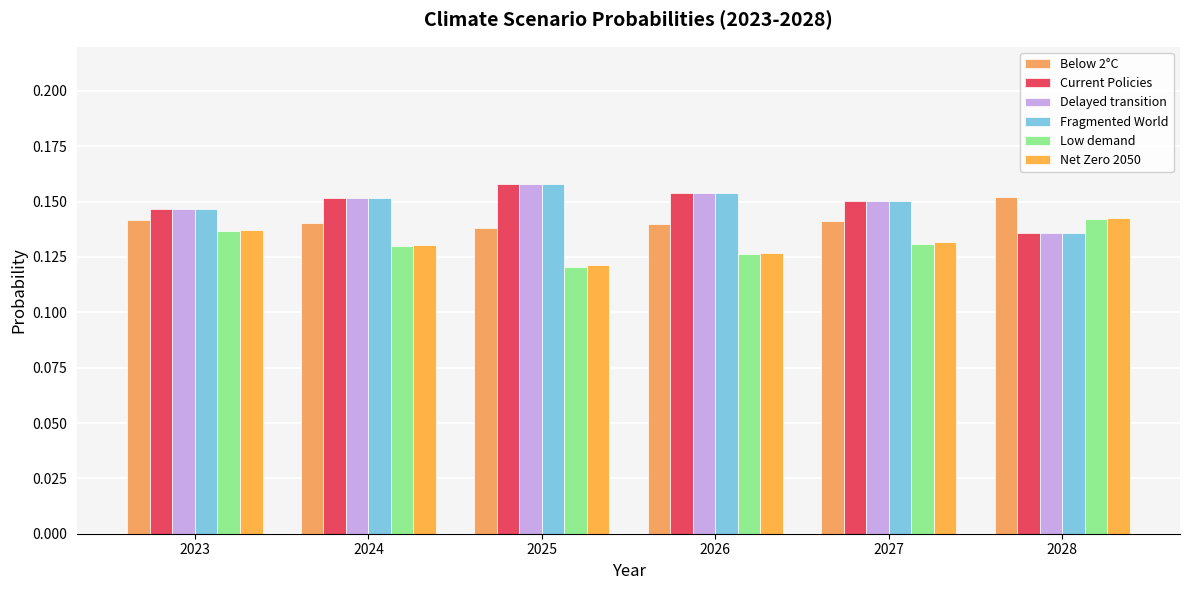

At how many categories does at least one series exceed 0?

6